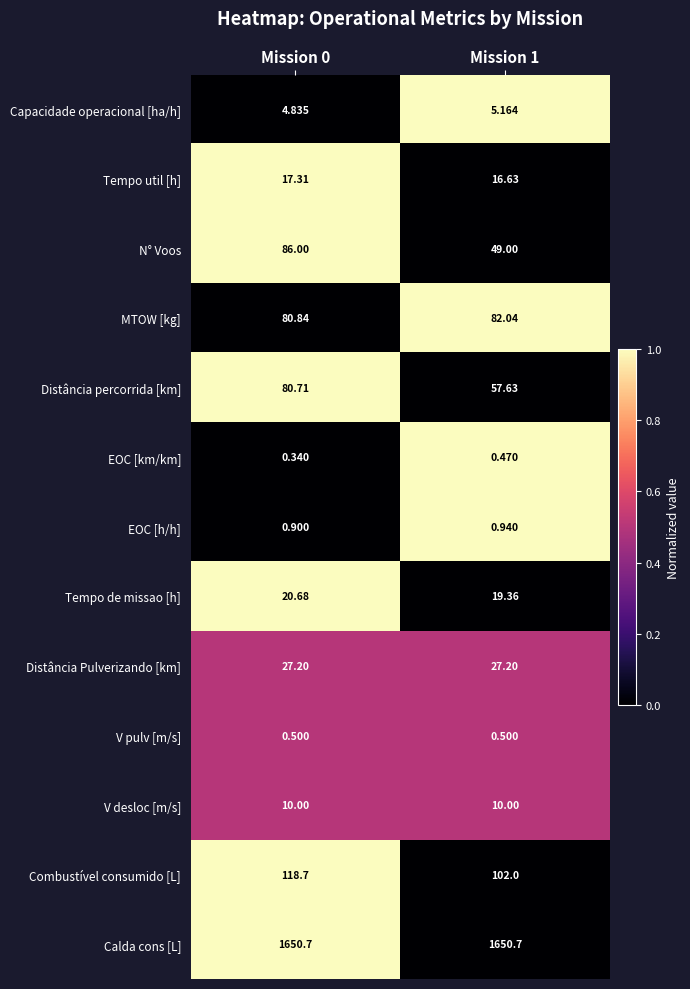

Which series has the largest range (max minus min)?

N° Voos